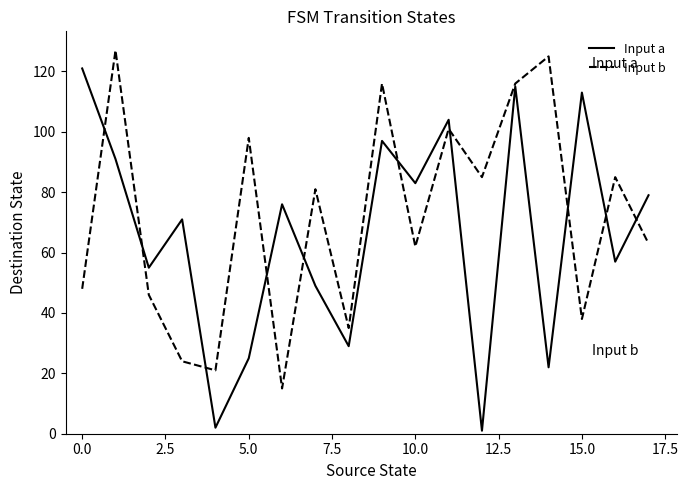

Which series has the largest total across all categories?

Input b